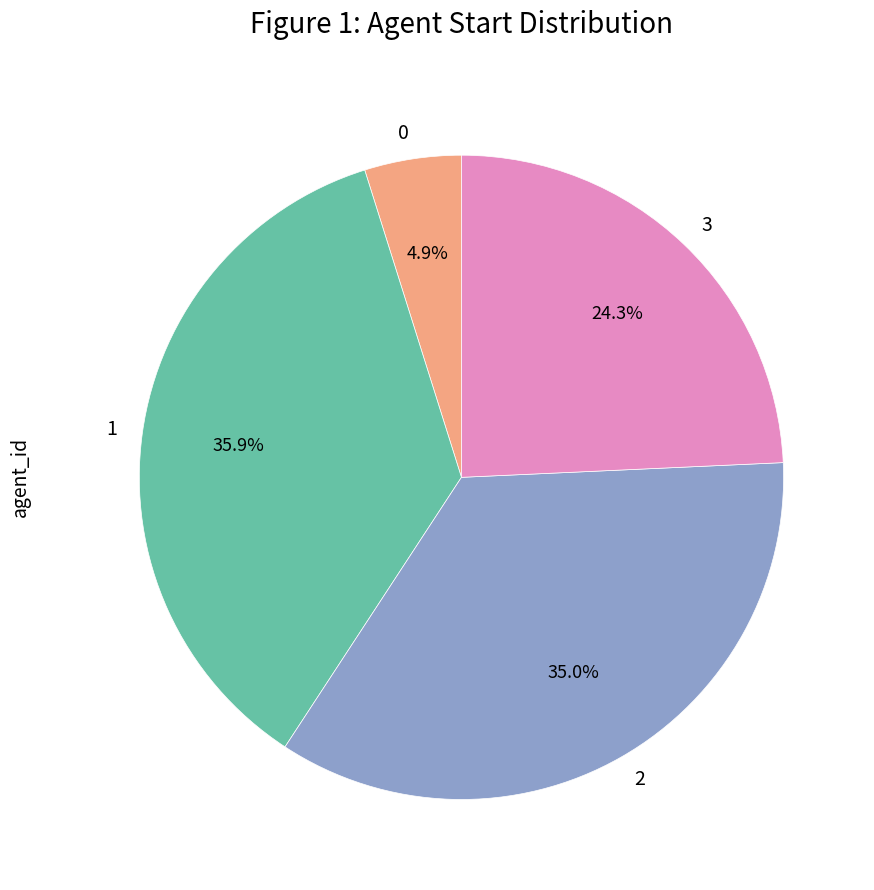

To the nearest percent, what is the difference between the largest and smallest slice percentages?

31%